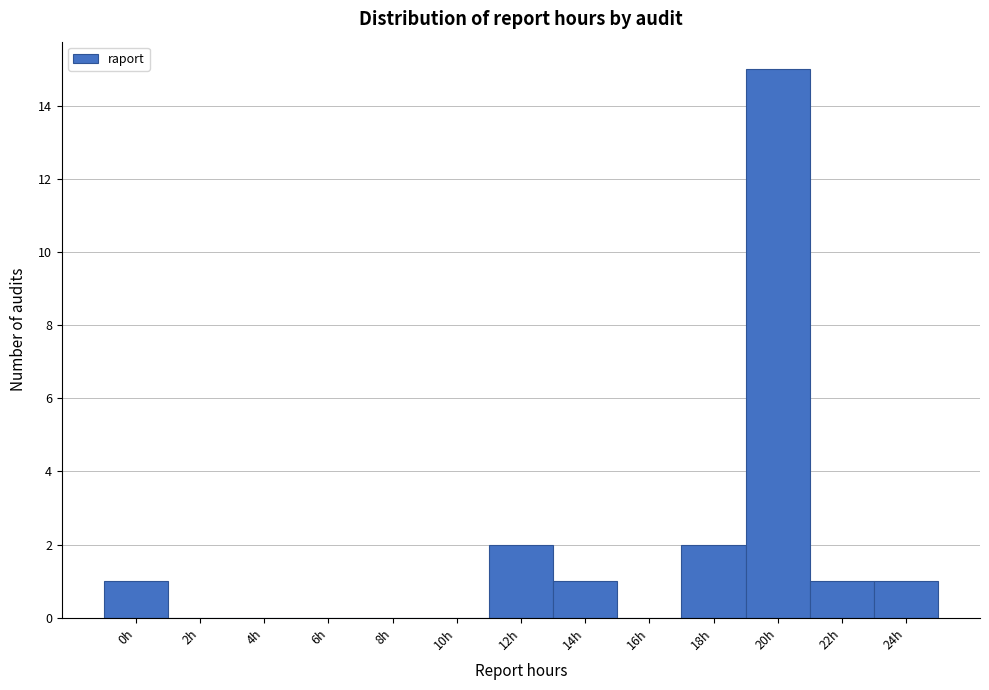

Reading left to right, list all the values displayed in this chart.

0h=1	2h=0	4h=0	6h=0	8h=0	10h=0	12h=2	14h=1	16h=0	18h=2	20h=15	22h=1	24h=1